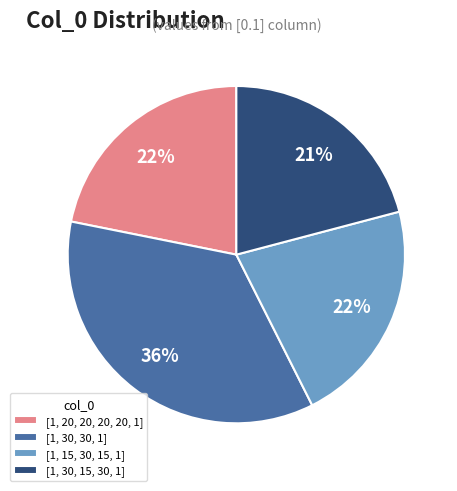

What is the largest slice in the pie chart?

[1, 30, 30, 1]